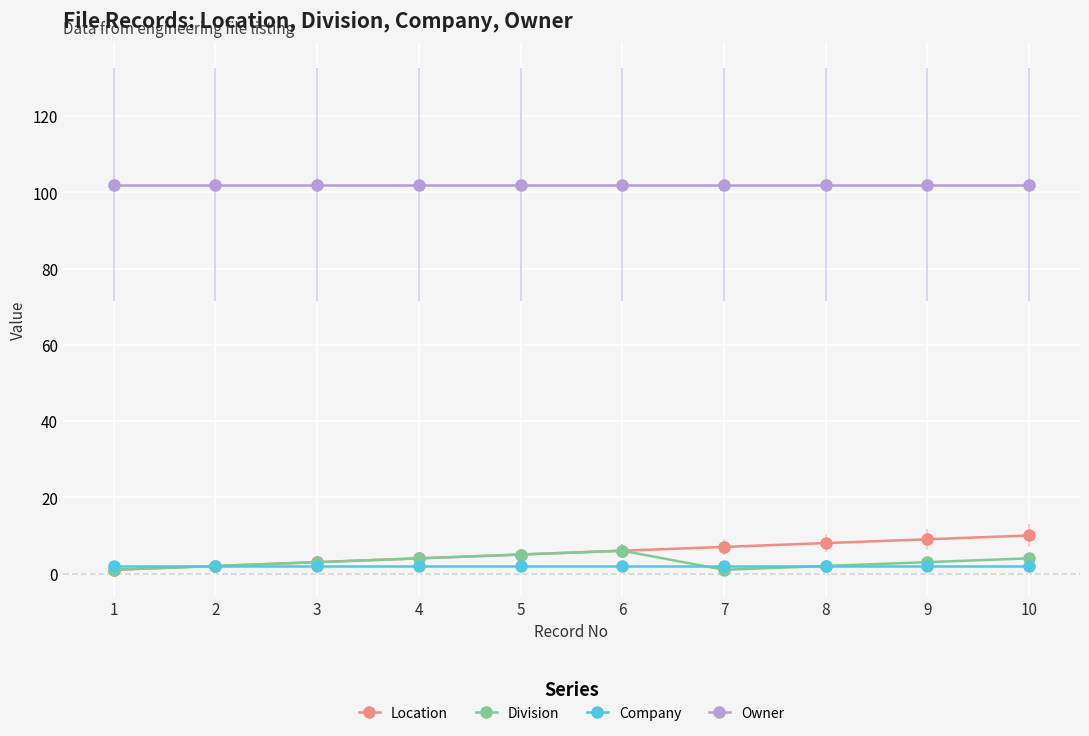

What are all the series names shown in the legend?

Location, Division, Company, Owner